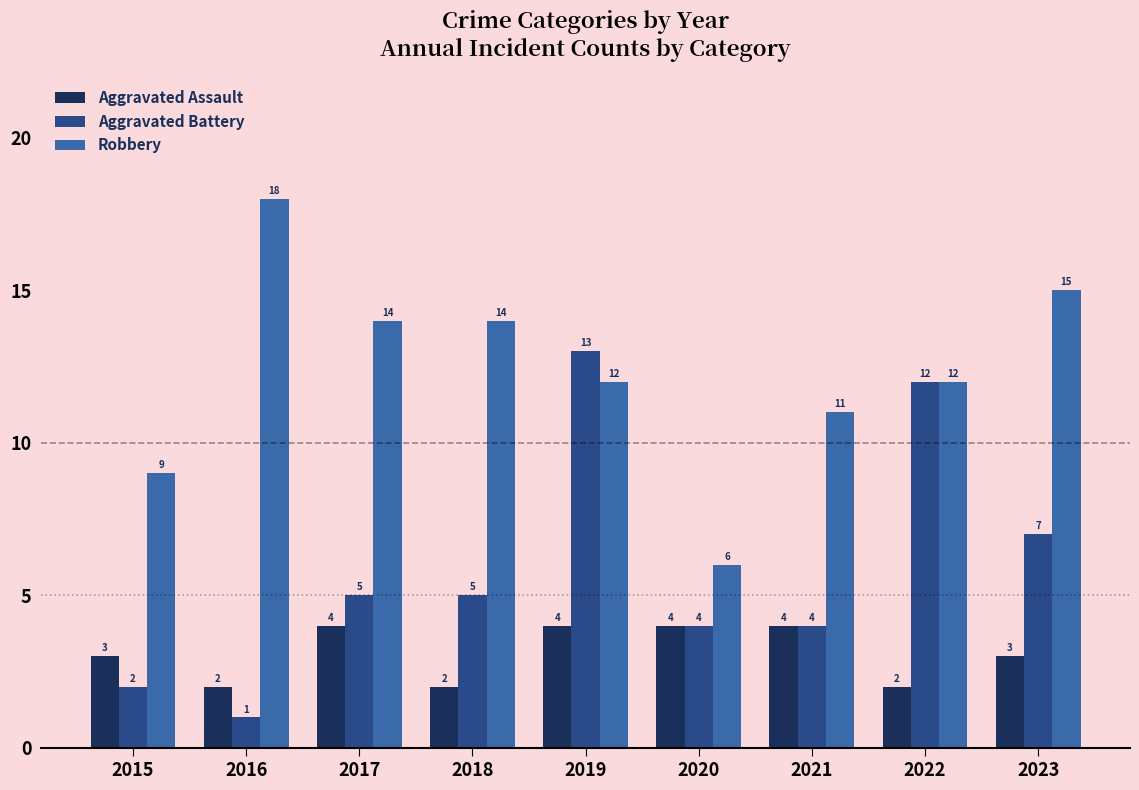

At 2016, list the series in order from largest to smallest.

Robbery, Aggravated Assault, Aggravated Battery